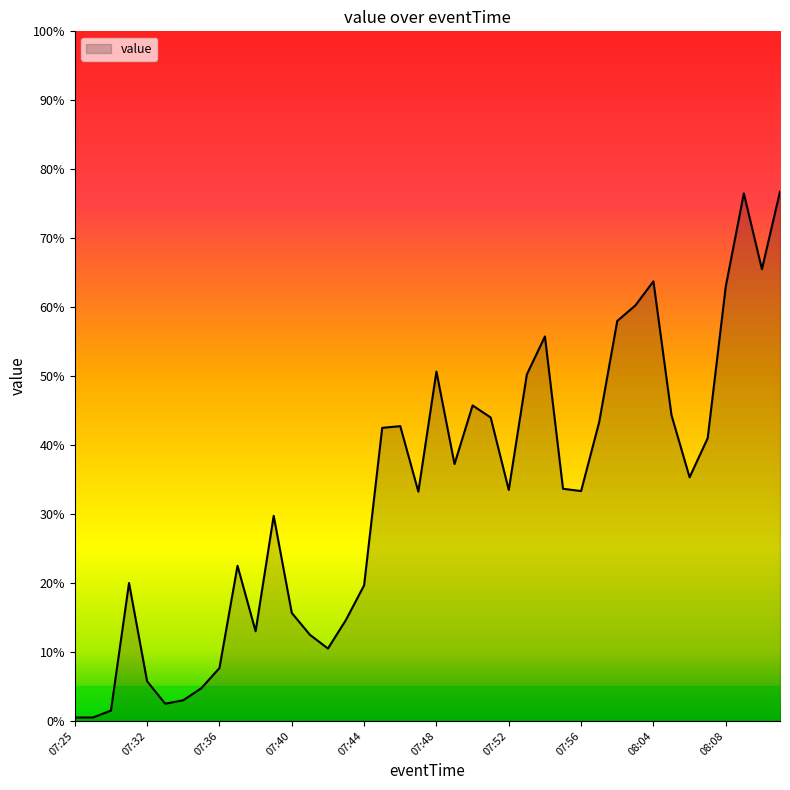

What is the greatest value displayed?

76.8